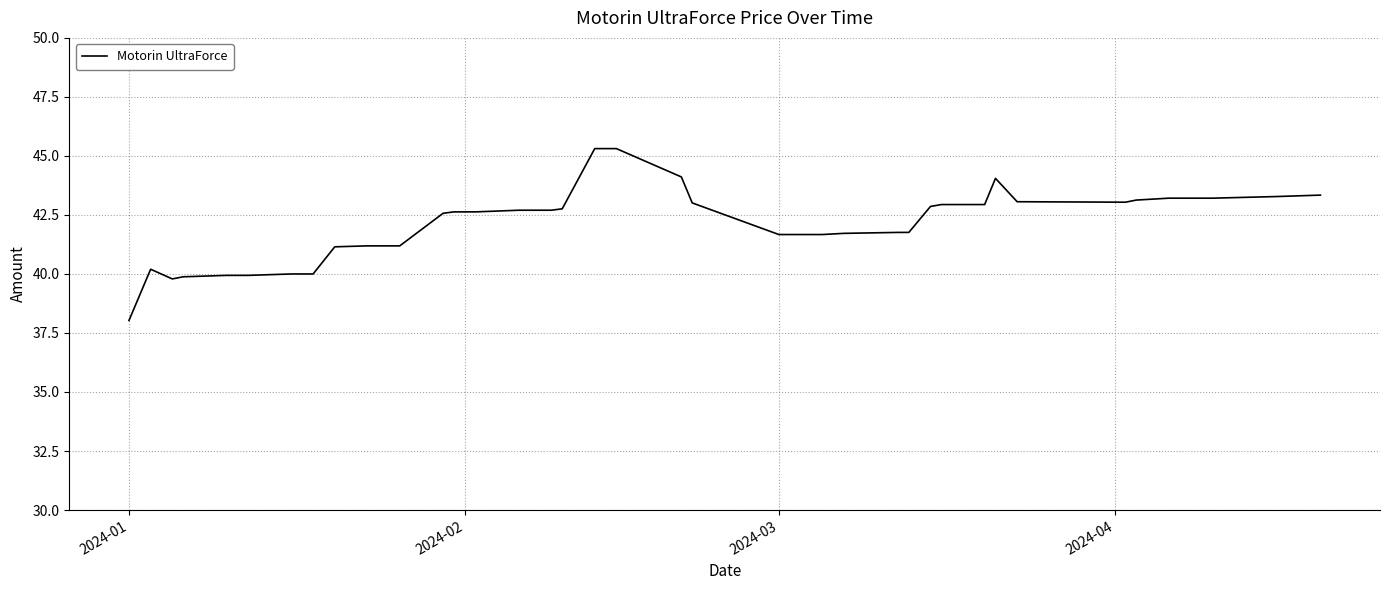

What is the minimum value shown in the chart?

38.0